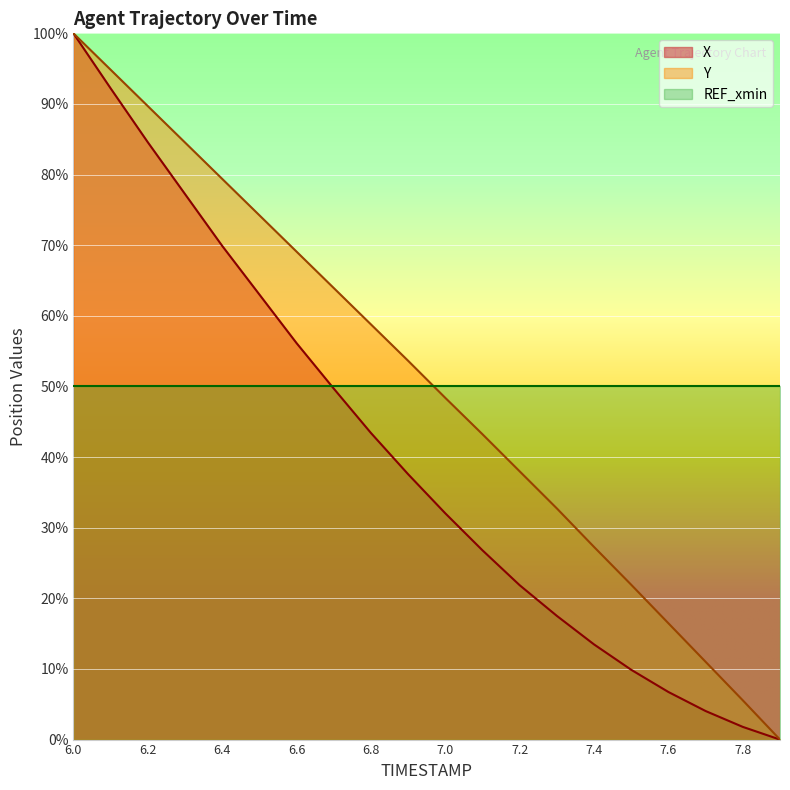

Is it true that X equals 124.0 at 6.2?

False